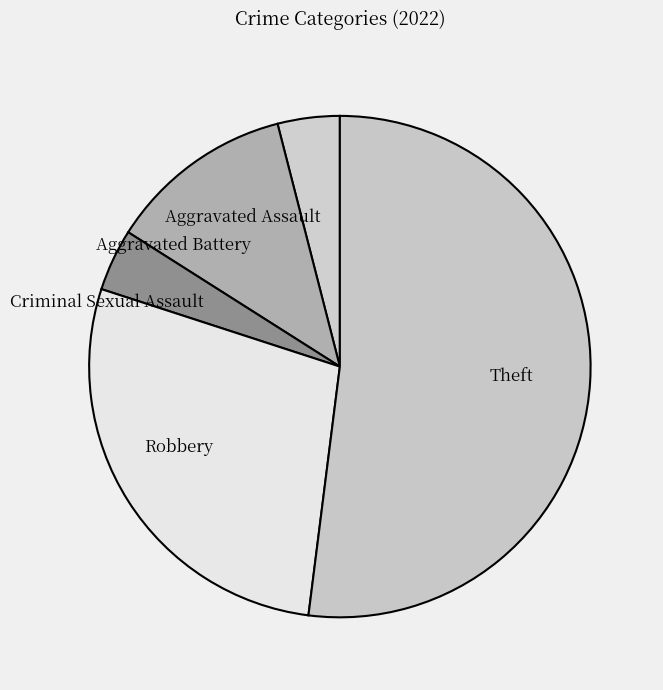

Does Theft represent more than half of the total?

Yes